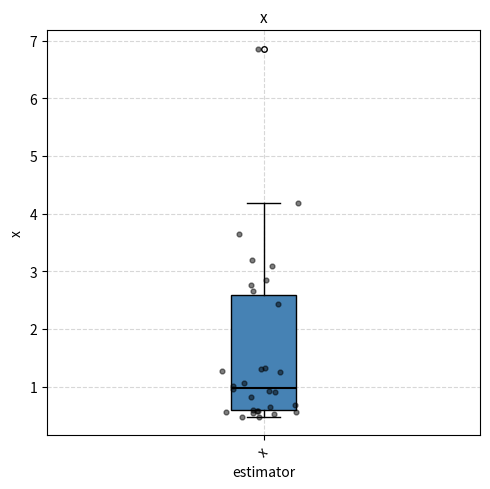

Transcribe this box plot: give where the median line is, the range the box spans, and where the two whiskers end, as read against the y-axis. The values are not printed on the chart, so give them approximately, as read against the axis.

median 1.0, box 0.6 to 2.6, whiskers 0.5 to 4.2